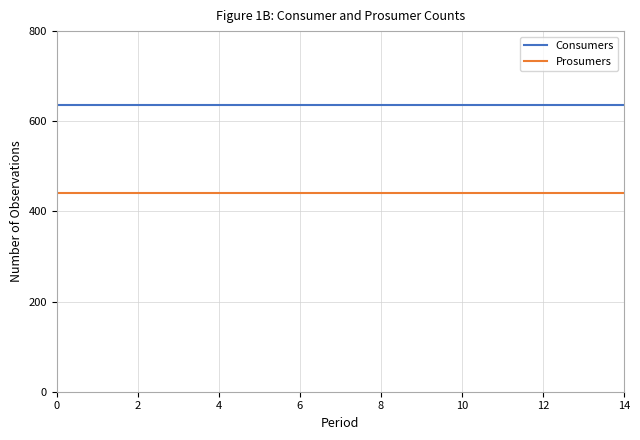

True or false: Consumers and Prosumers intersect in this chart.

False